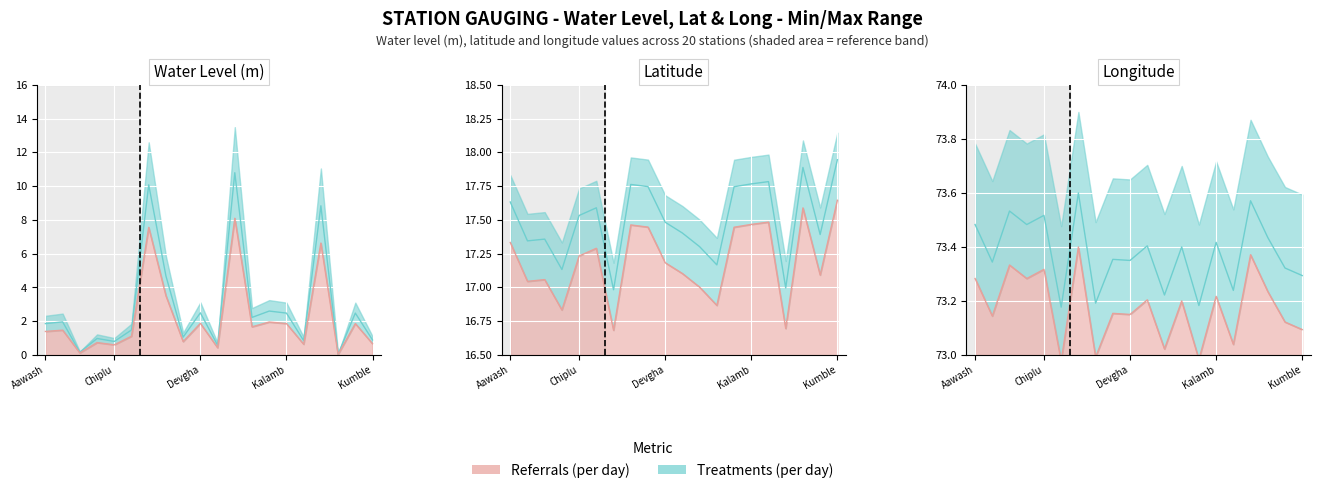

Rank the series by their maximum value, from lowest to highest.

Referrals (per day), Treatments (per day)